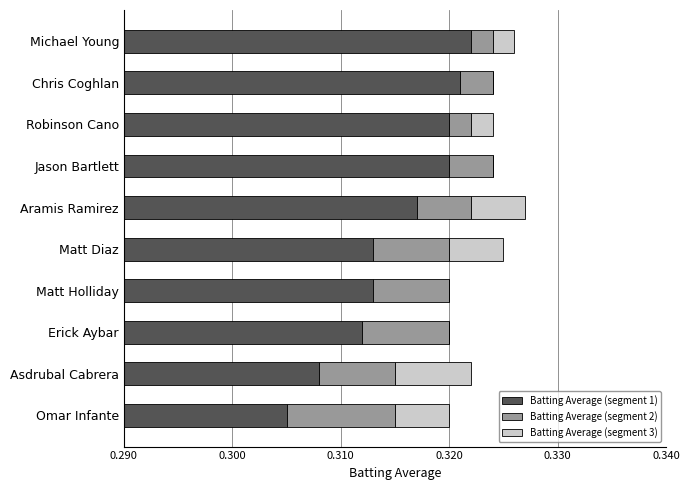

The value of Batting Average (segment 2) at Aramis Ramirez is 0.0. True or false?

True